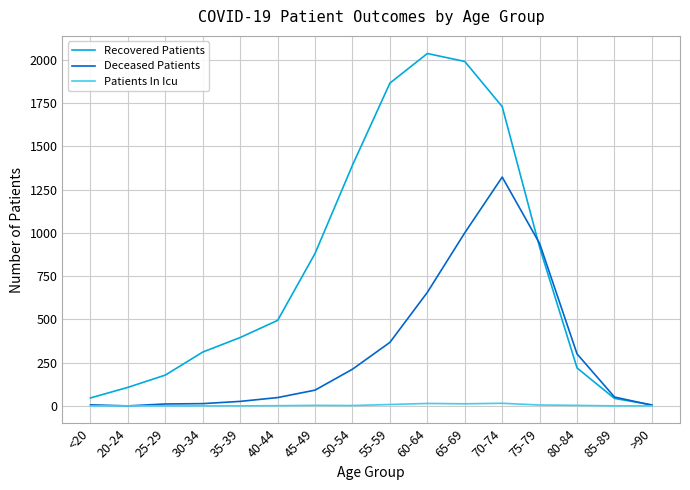

What is the difference between the second highest and second lowest values in the Recovered Patients series?

1947